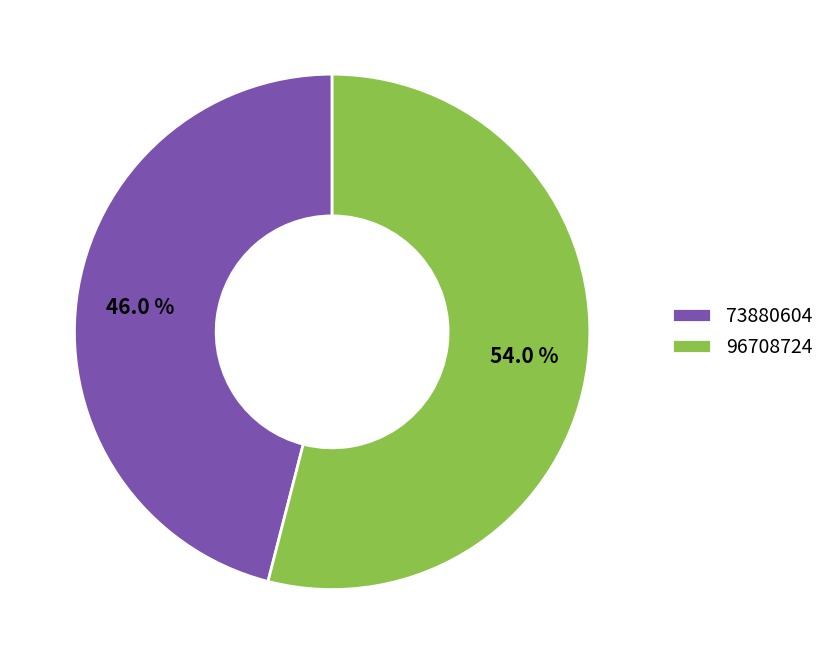

True or false: 73880604 accounts for 38% of the total.

False